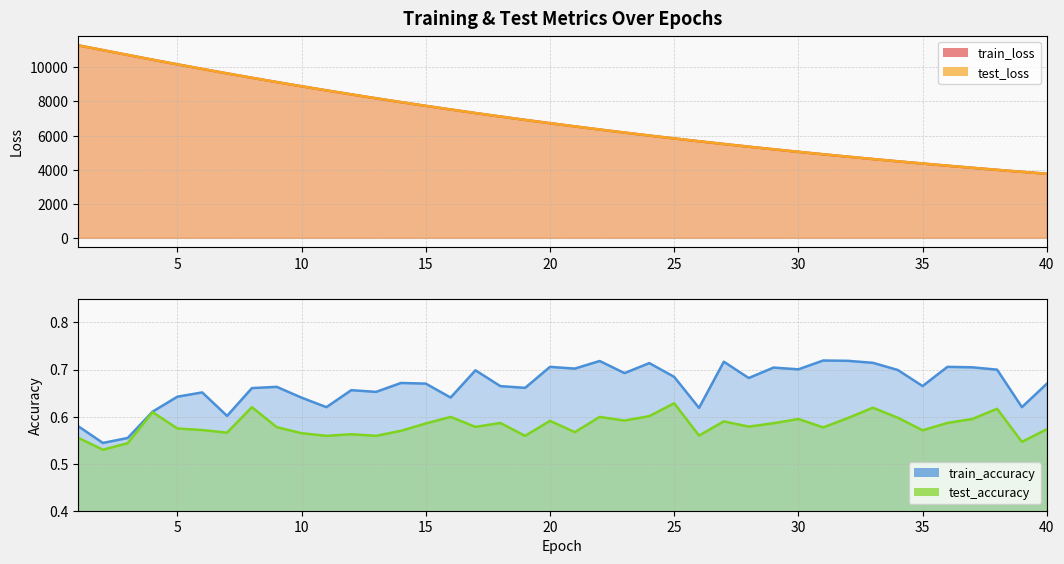

True or false: test_accuracy has more than 2 interior local peaks.

True